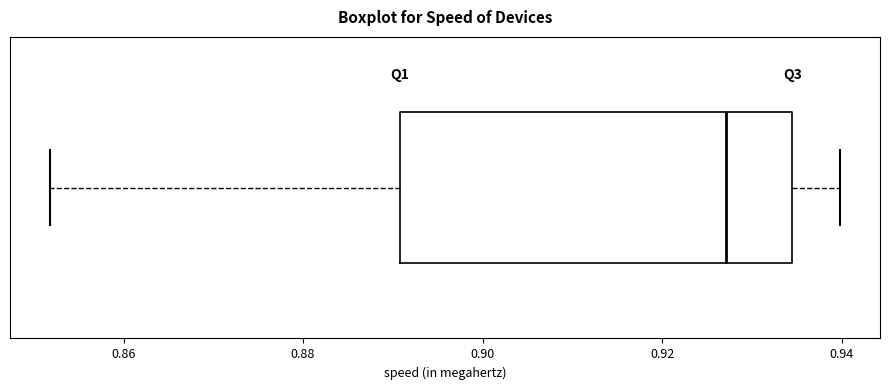

Where is the left edge of the box on the x-axis? The values are not printed on the chart, so give them approximately, as read against the axis.

0.890